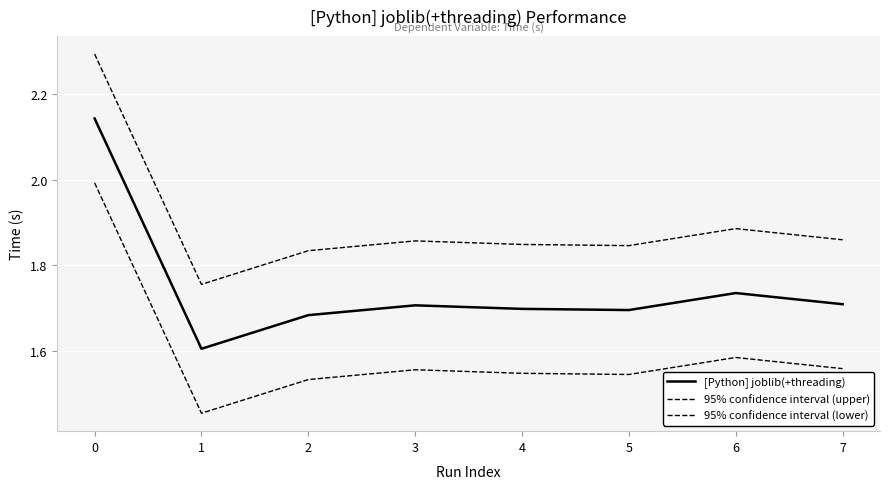

Reading left to right, what are all the values shown in this chart?

[Python] joblib(+threading): 0=2.1	1=1.6	2=1.7	3=1.7	4=1.7	5=1.7	6=1.7	7=1.7
95% confidence interval (upper): 0=2.3	1=1.8	2=1.8	3=1.9	4=1.8	5=1.8	6=1.9	7=1.9
95% confidence interval (lower): 0=2.0	1=1.5	2=1.5	3=1.6	4=1.5	5=1.5	6=1.6	7=1.6